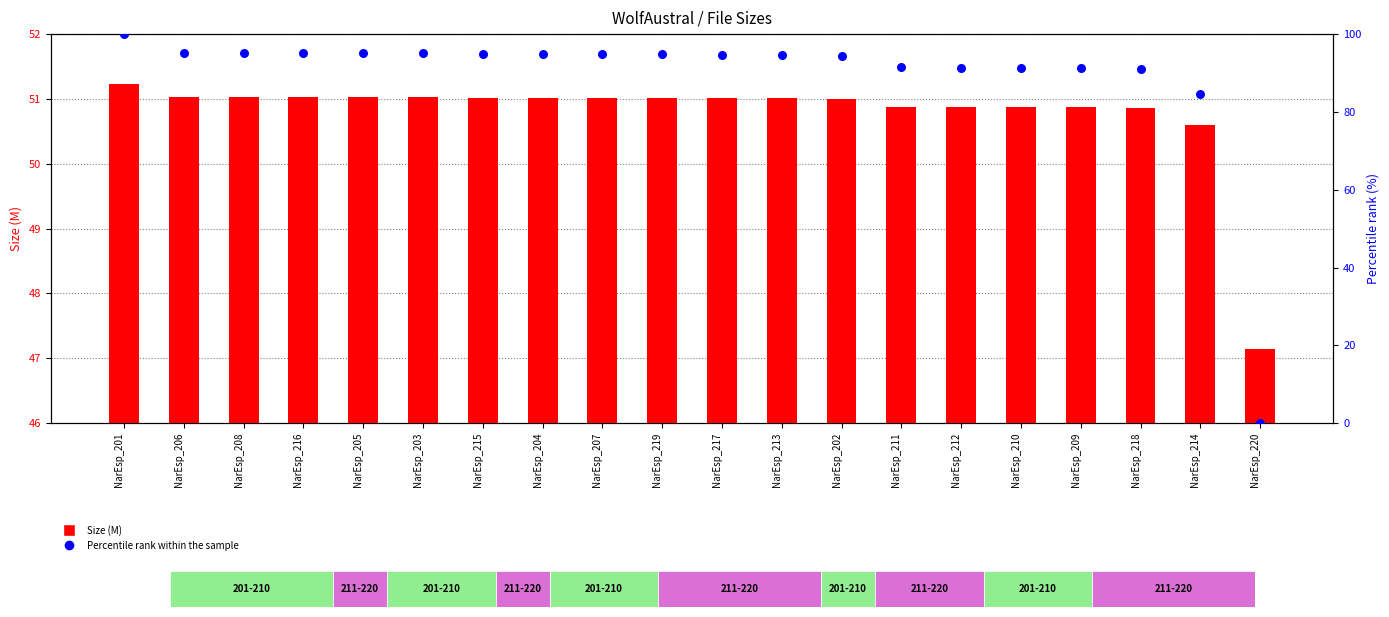

At which category is the sum across all series the highest?

NarEsp_201